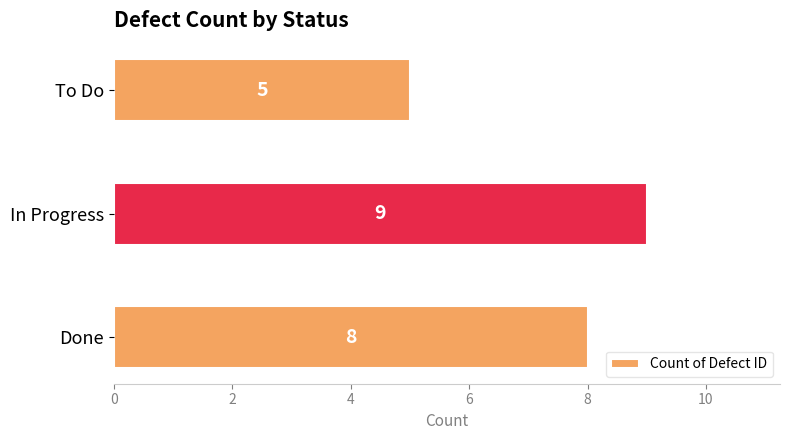

Are the bars grouped side by side (vs. stacked)?

No